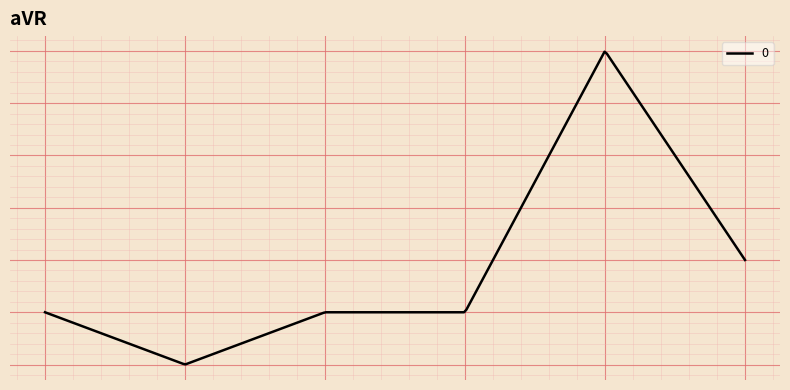

What is the minimum value shown in the chart?

4